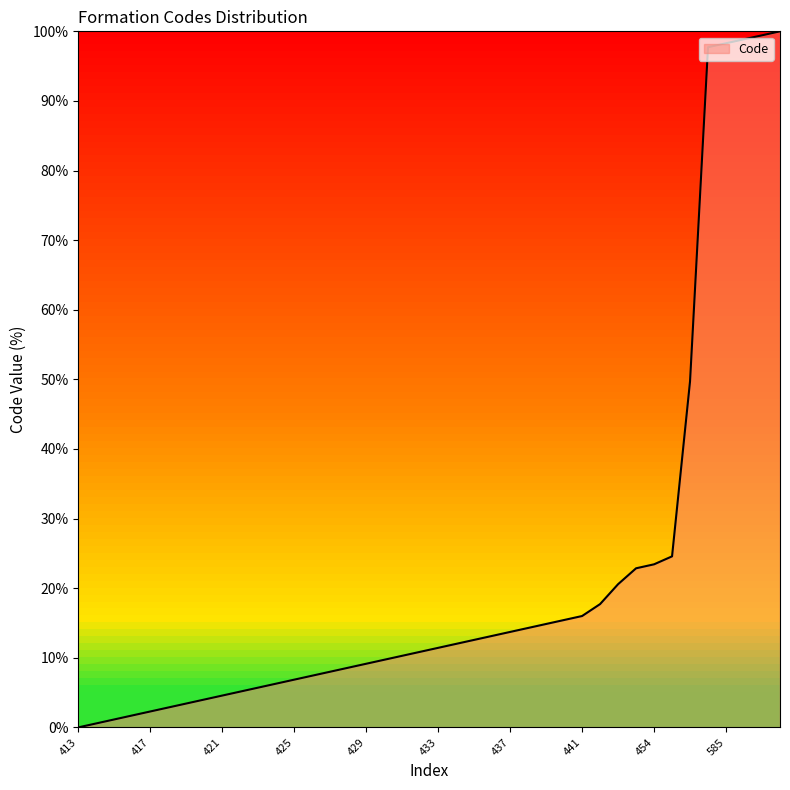

Rank the categories by value from highest to lowest.

588, 587, 586, 585, 584, 500, 456, 454, 453, 449, 444, 441, 440, 439, 438, 437, 436, 435, 434, 433, 432, 431, 430, 429, 428, 427, 426, 425, 424, 423, 422, 421, 420, 419, 418, 417, 416, 415, 414, 413